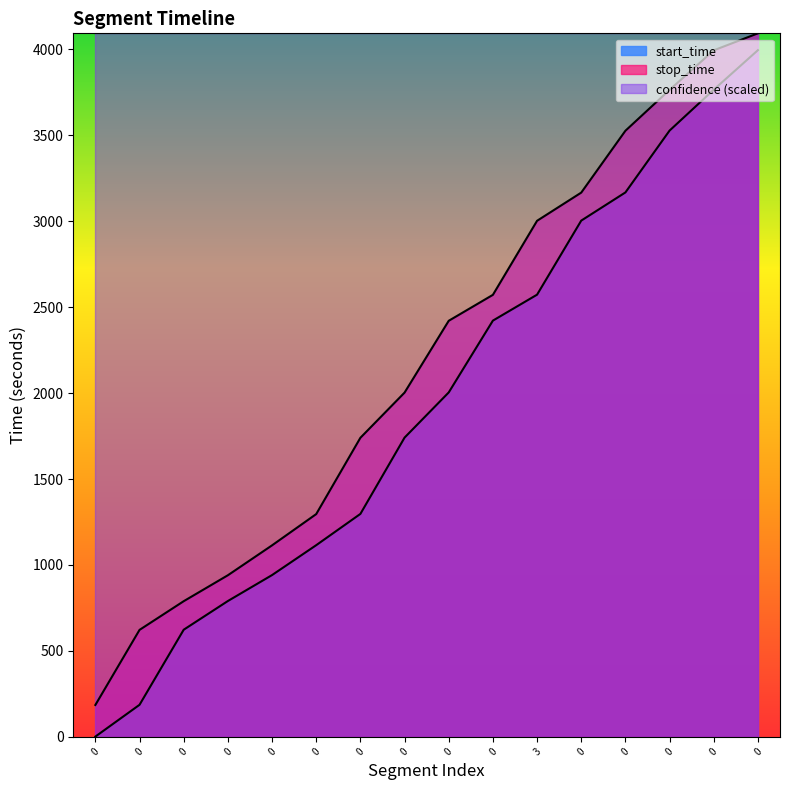

Does the chart have visible grid lines?

No